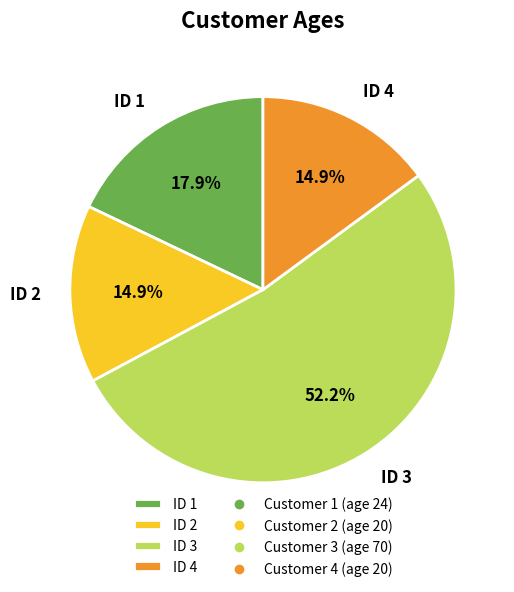

Between ID 1 and ID 4, which is larger?

ID 1